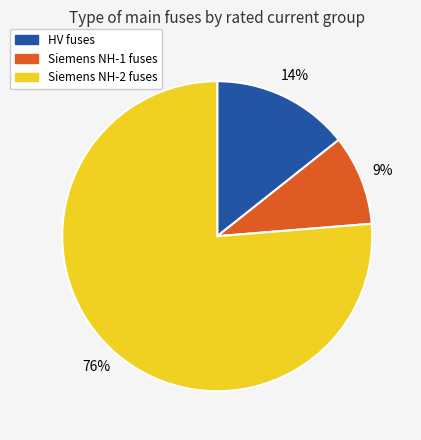

To the nearest percent, what is the average slice percentage?

33%